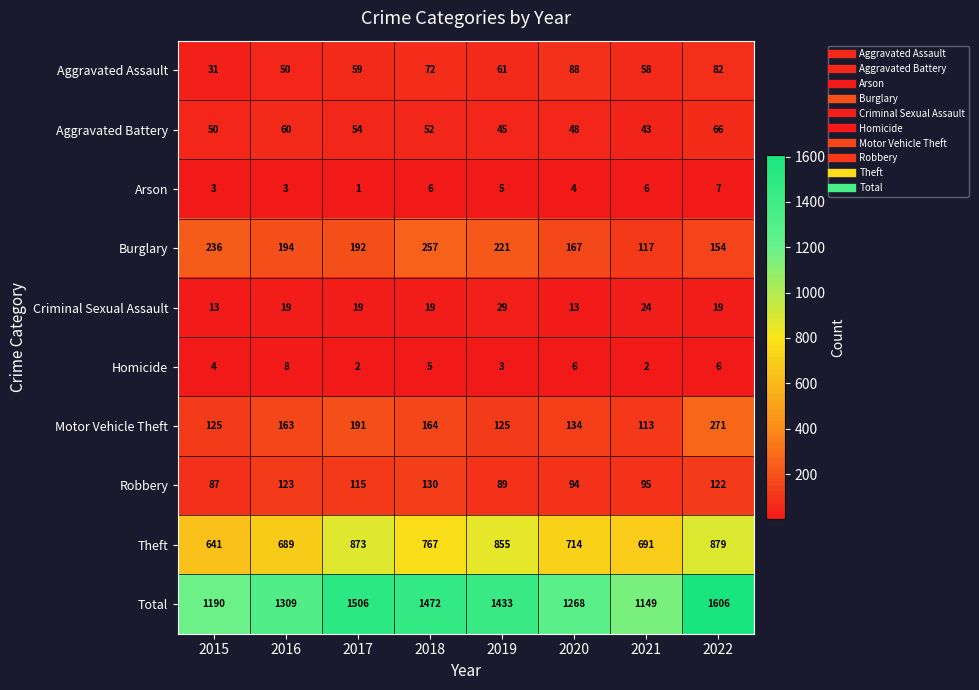

At 2015, list the series in order from largest to smallest.

Total, Theft, Burglary, Motor Vehicle Theft, Robbery, Aggravated Battery, Aggravated Assault, Criminal Sexual Assault, Homicide, Arson